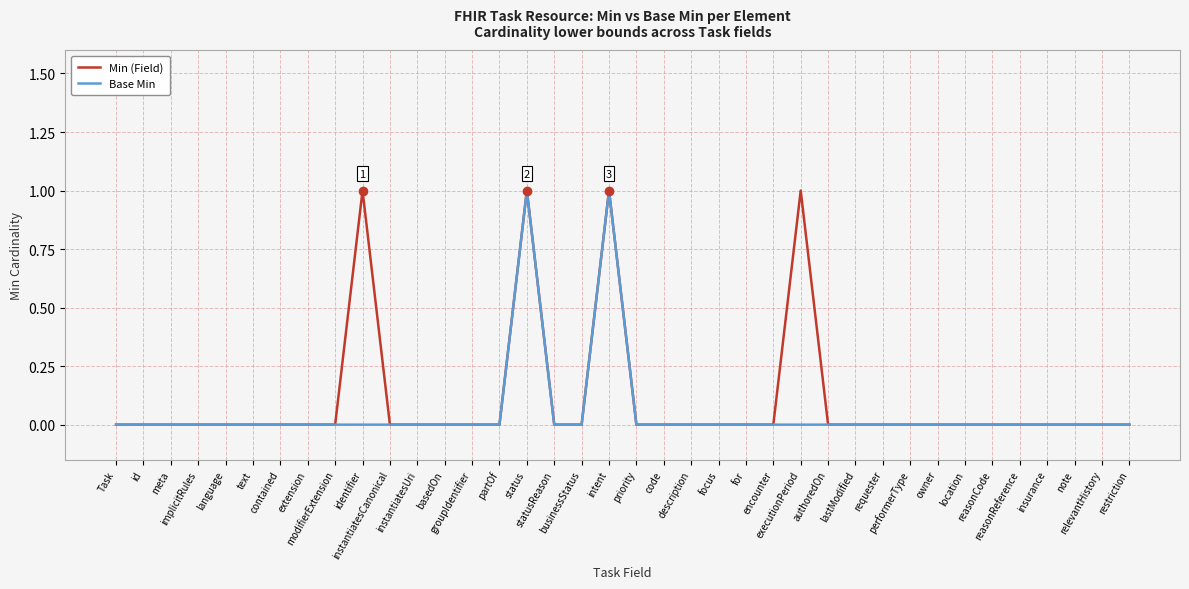

Is the value of Base Min at businessStatus greater than the value of Min (Field) at instantiatesCanonical?

No